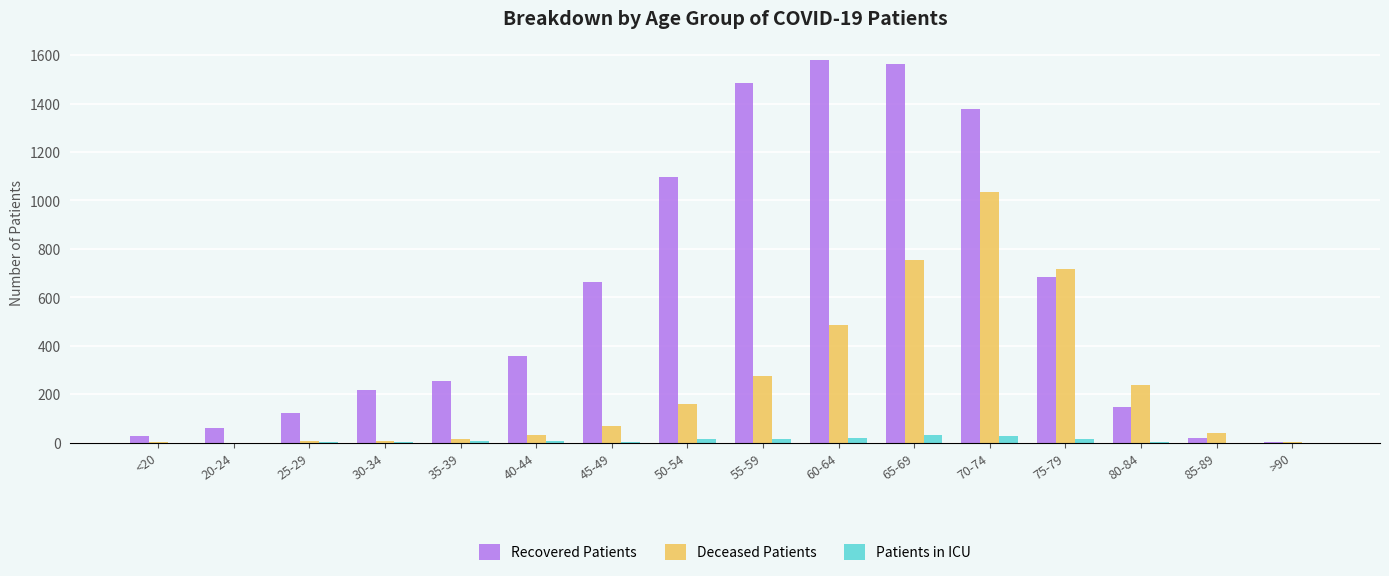

Which series has the widest spread of values?

Recovered Patients